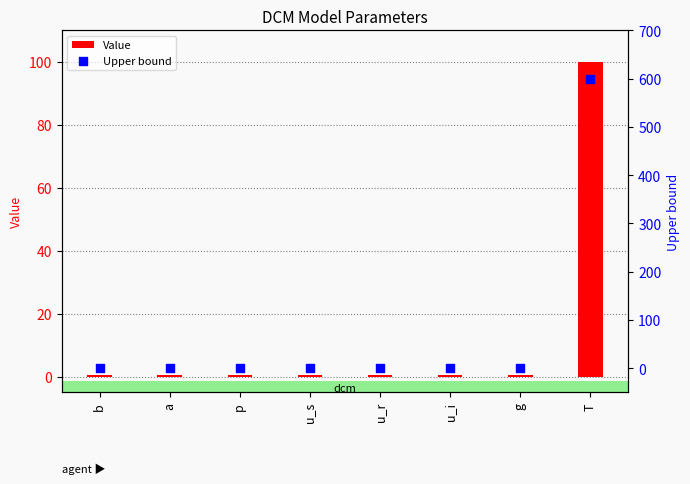

Is the value of Value at u_r greater than the value of Upper bound at u_i?

No